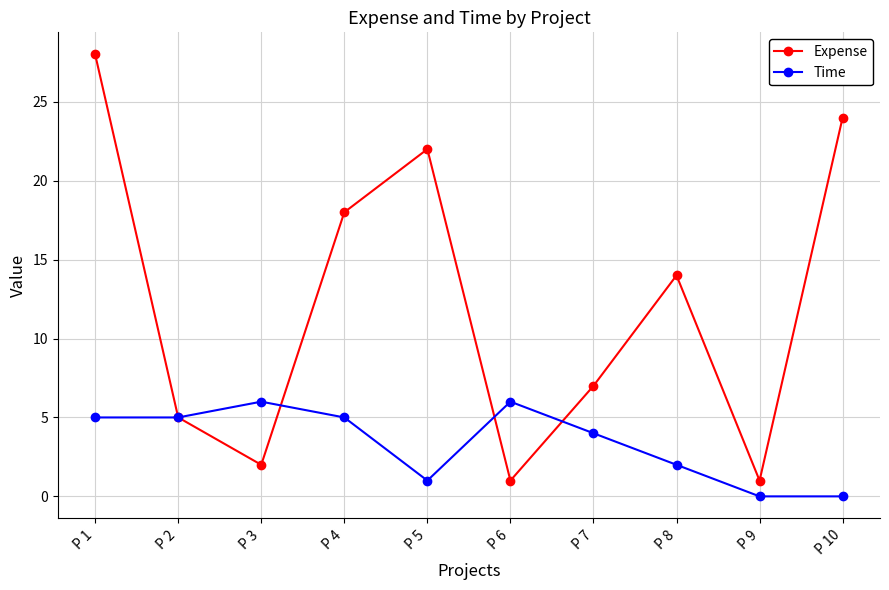

What is the approximate value of Expense at P 8?

14